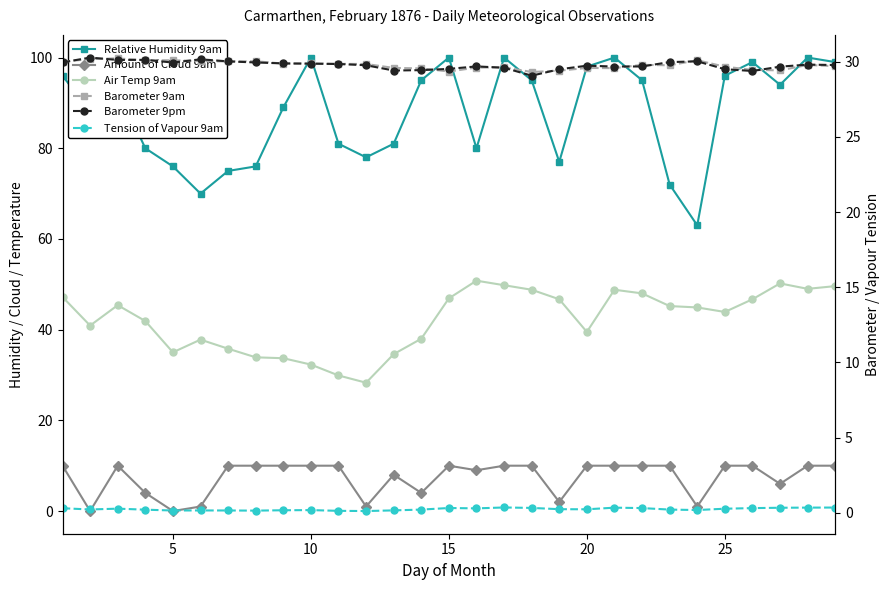

Which series has the widest spread of values?

Relative Humidity 9am